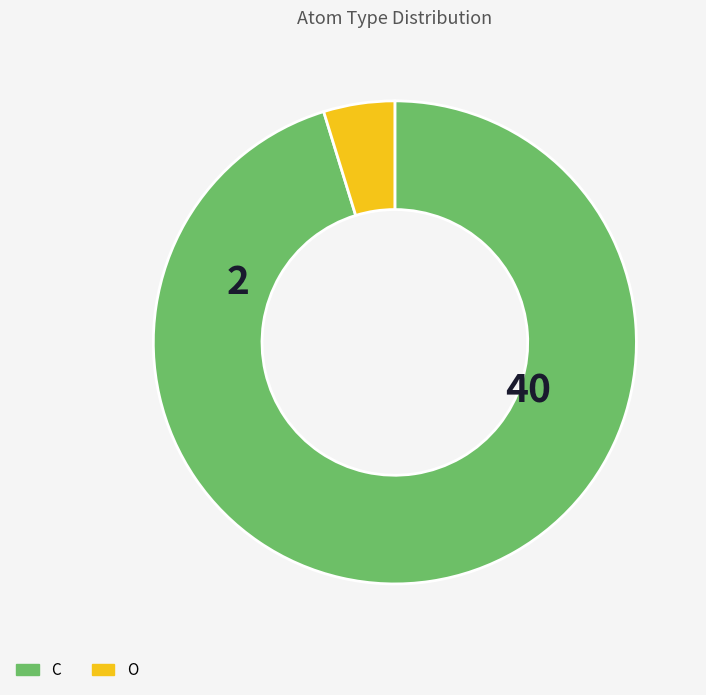

How many segments does this pie chart have?

2